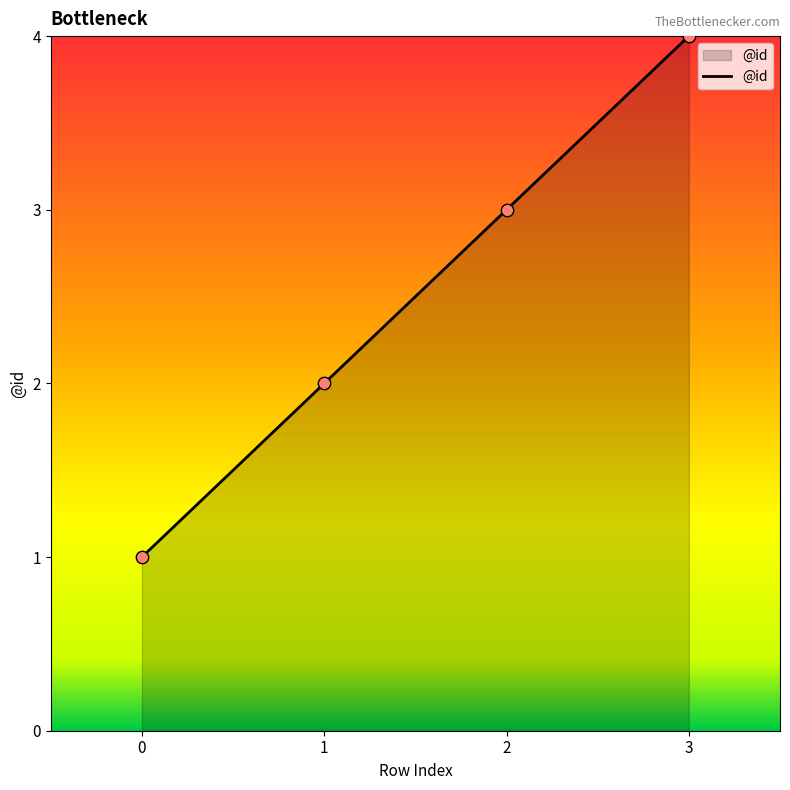

What is the ratio of the value at 0 to the value at 2?

0.3